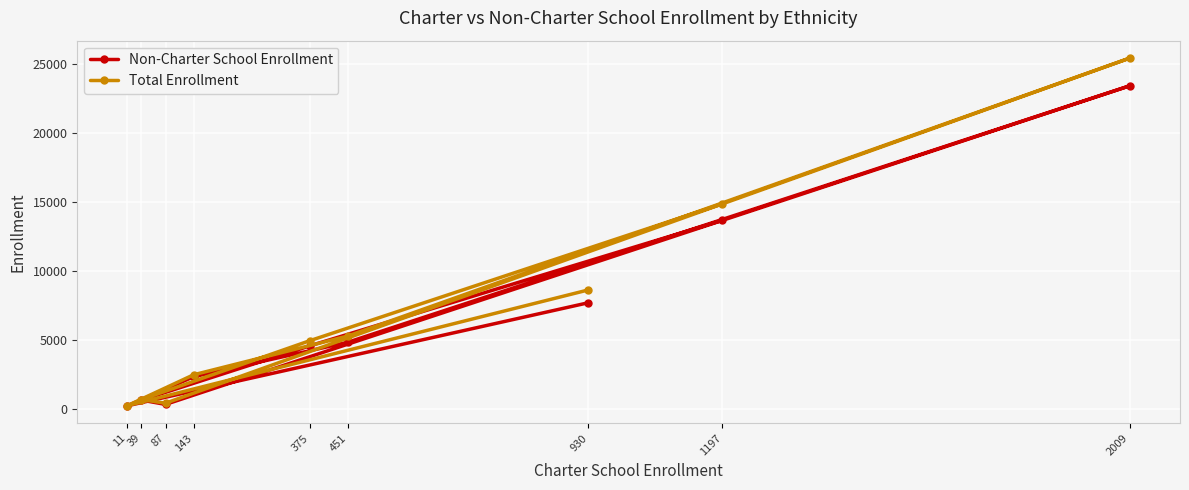

What are all the series names shown in the legend?

Non-Charter School Enrollment, Total Enrollment